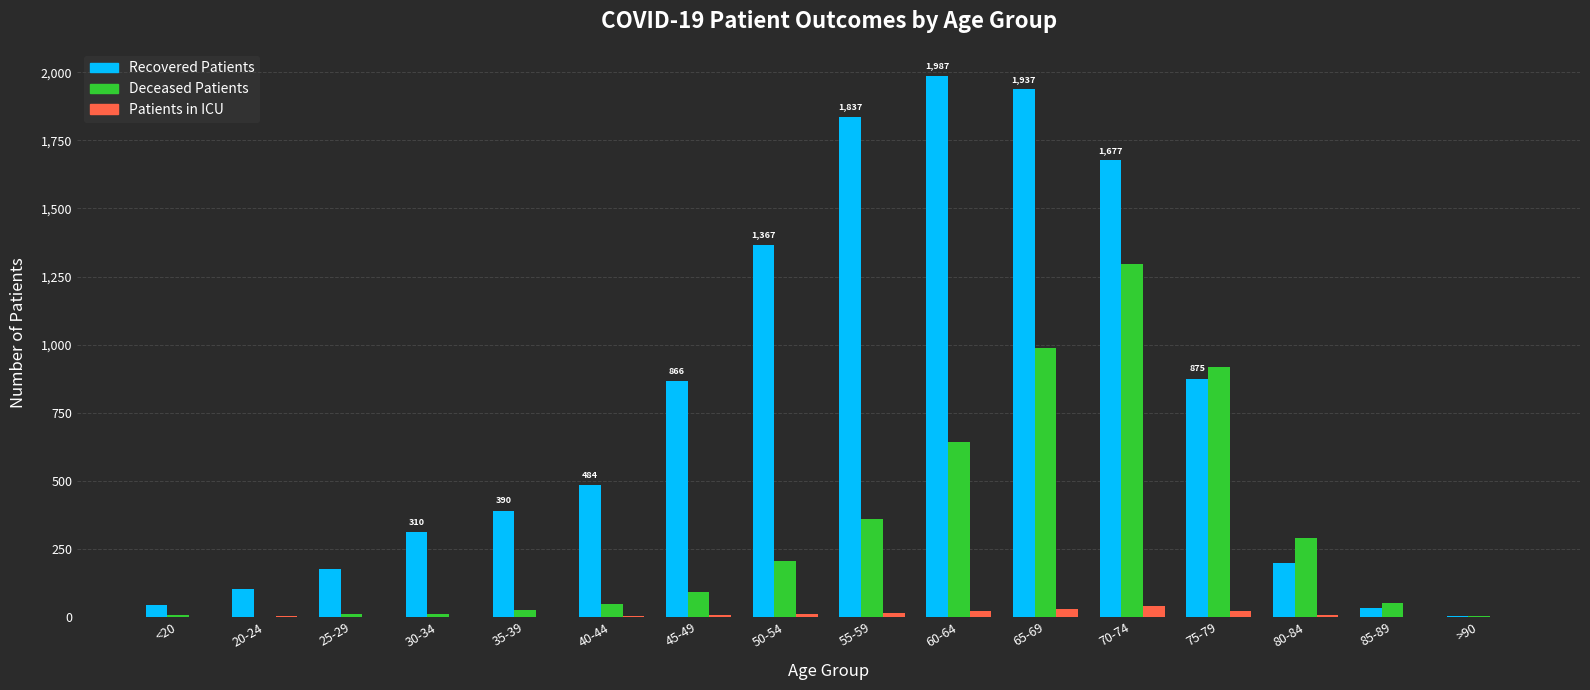

What is the sum of all Patients in ICU values?

156